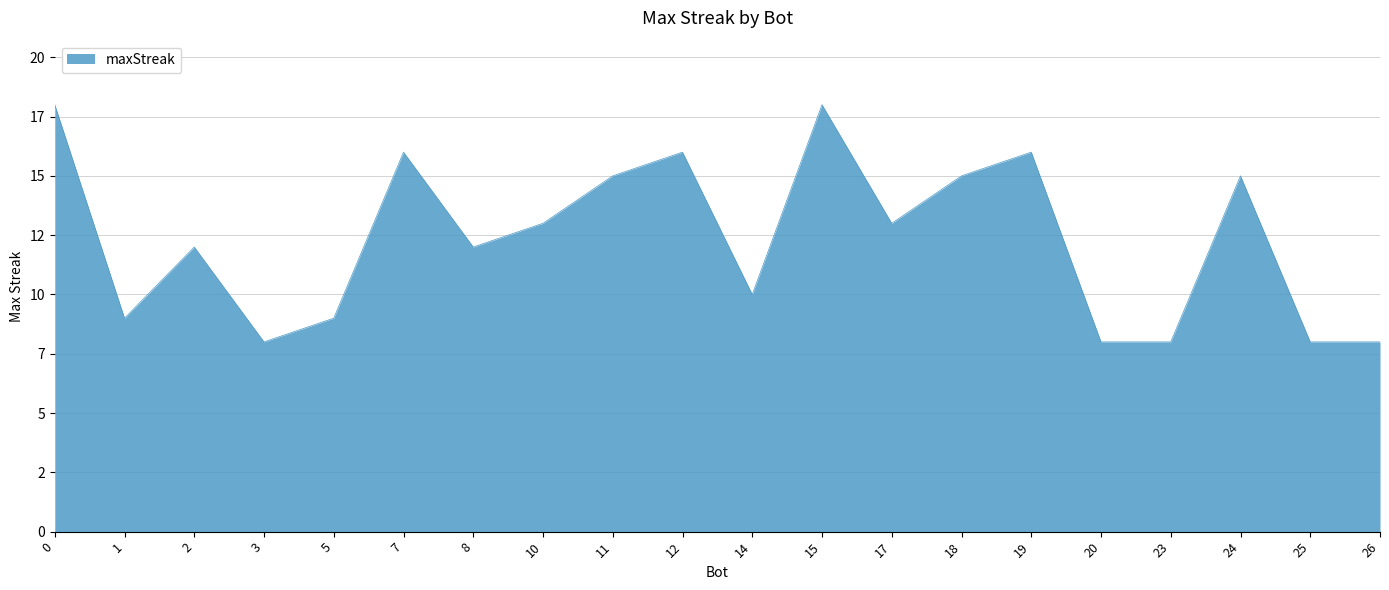

What is the ratio of the value at 5 to the value at 17?

0.7